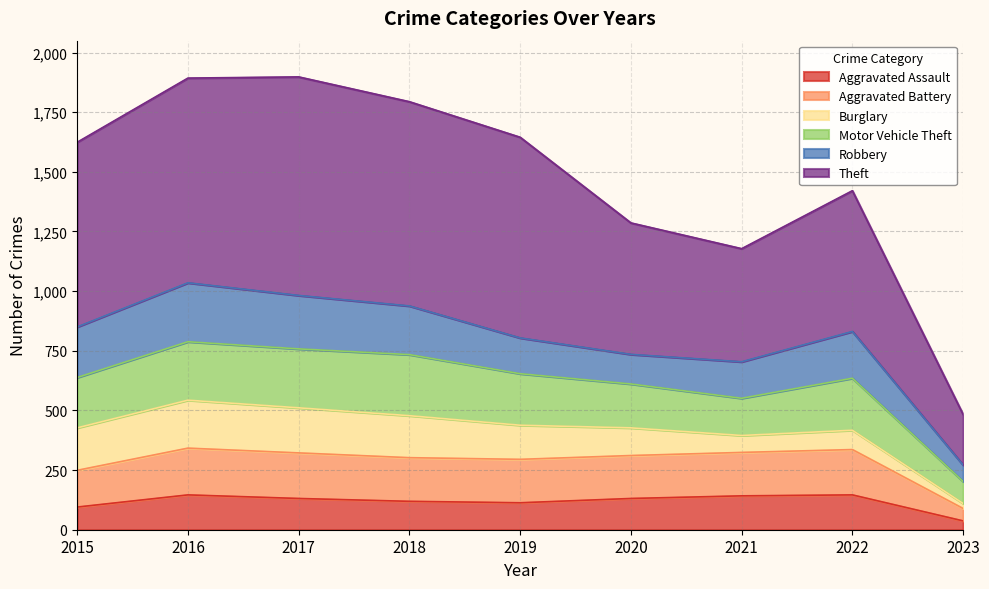

How many interior local valleys does the Theft series have?

1